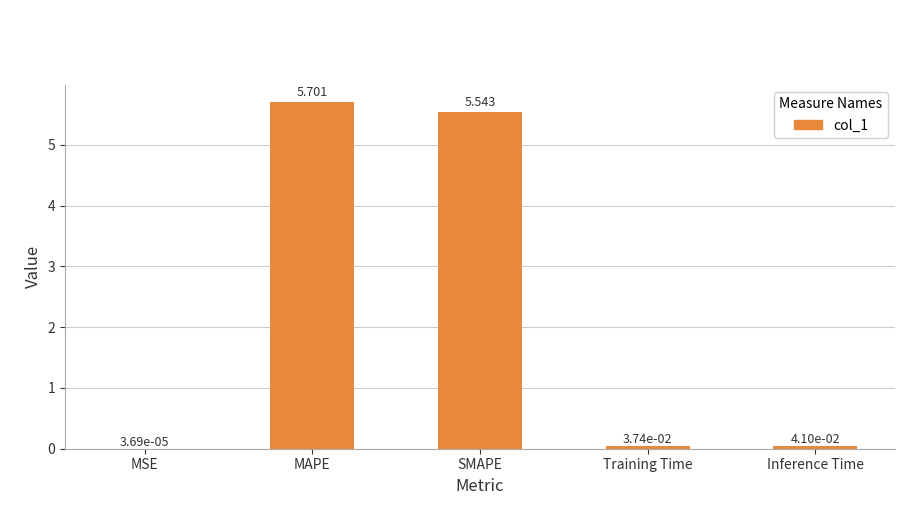

Where is the data nearest to the value 2?

Inference Time